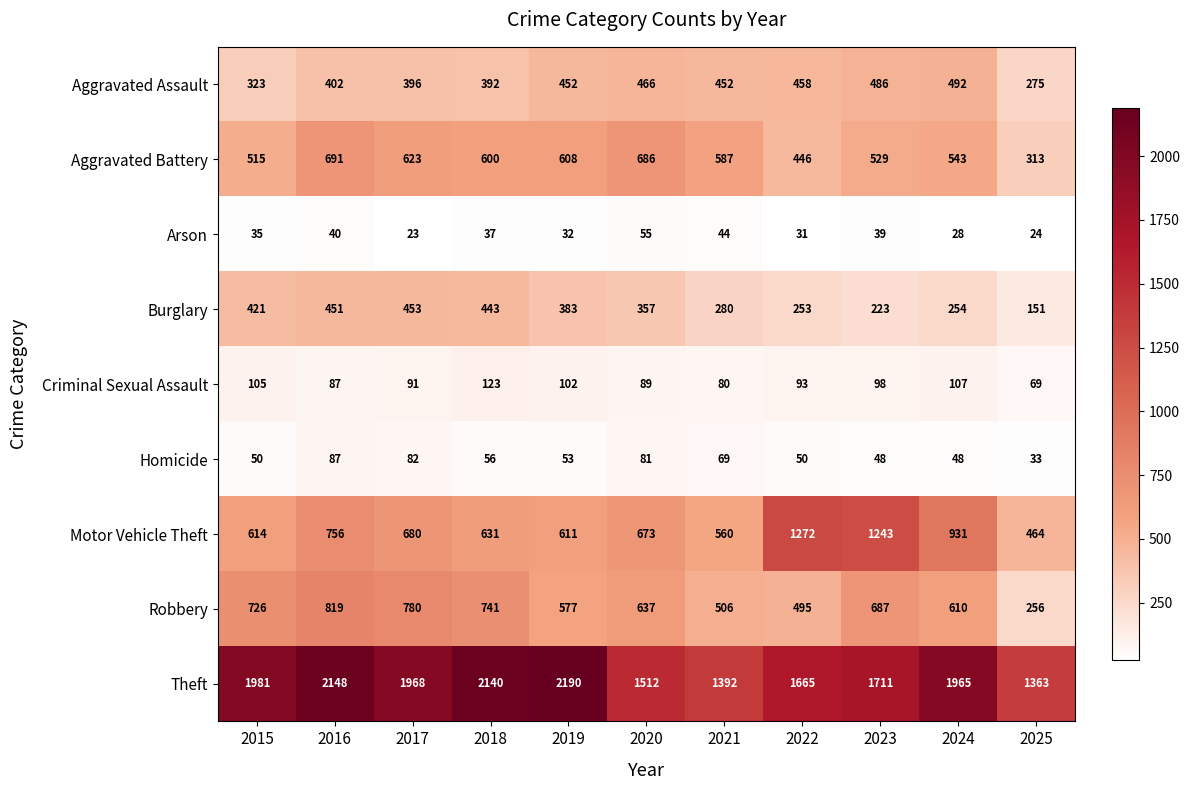

What is the difference between the maximum and minimum values in the Robbery series?

563